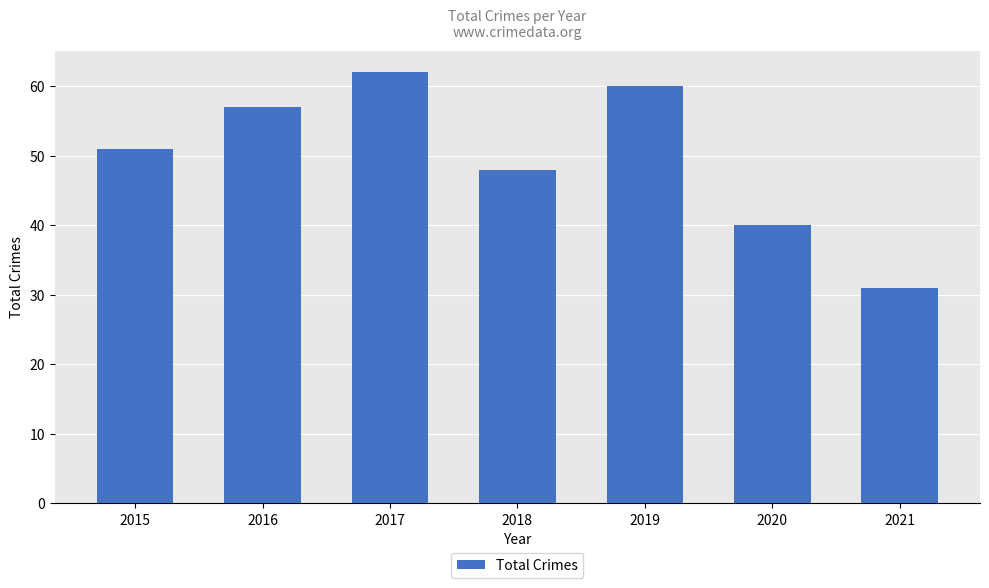

Which category has the highest value across all series?

2017